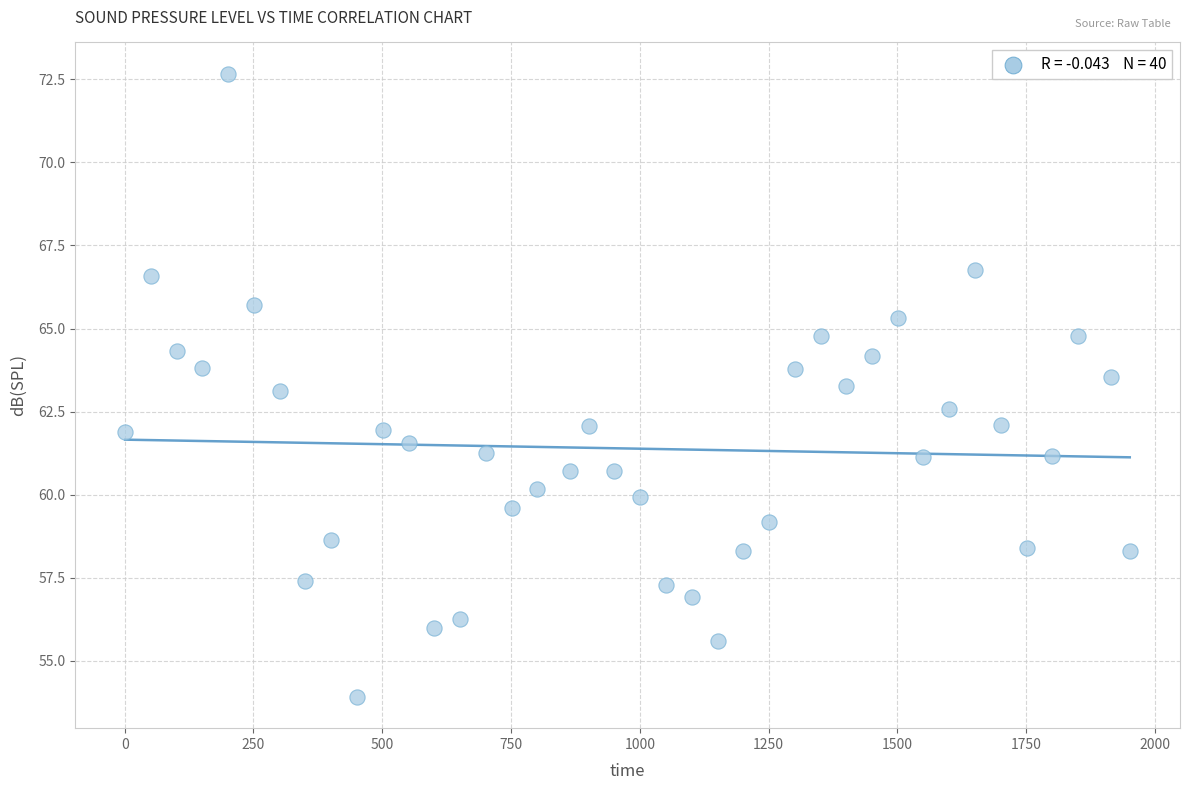

What is the range of Y values (max minus min)?

18.8